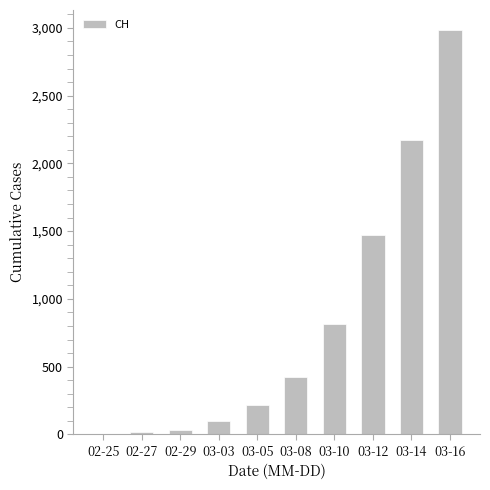

What is the maximum value shown in the chart?

2983